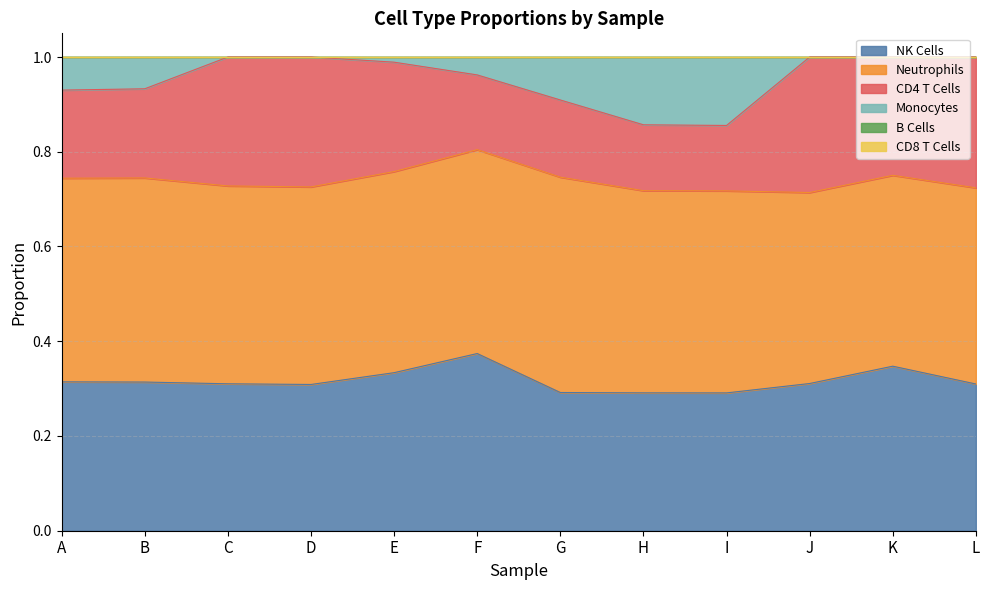

The CD4 T Cells series shows 0.1 at H. True or false?

True